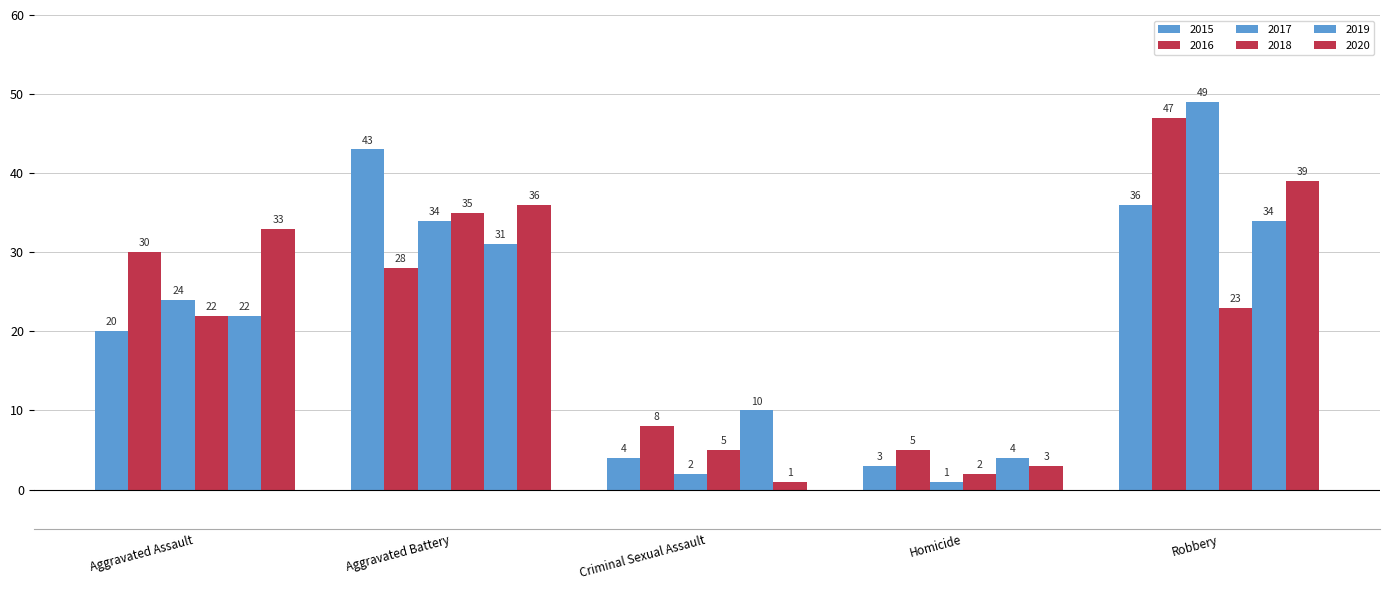

How many groups of bars are there?

5